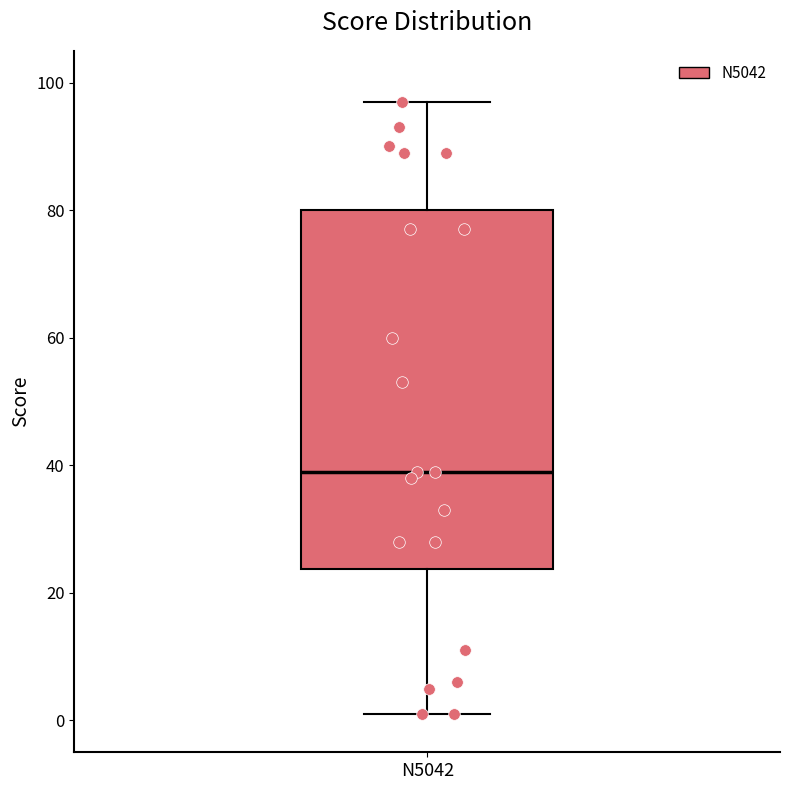

Read this box plot against the y-axis: the position of the median line, the range covered by the box, and the ends of both whiskers. The values are not printed on the chart, so give them approximately, as read against the axis.

median 40, box 24 to 80, whiskers 2 to 98